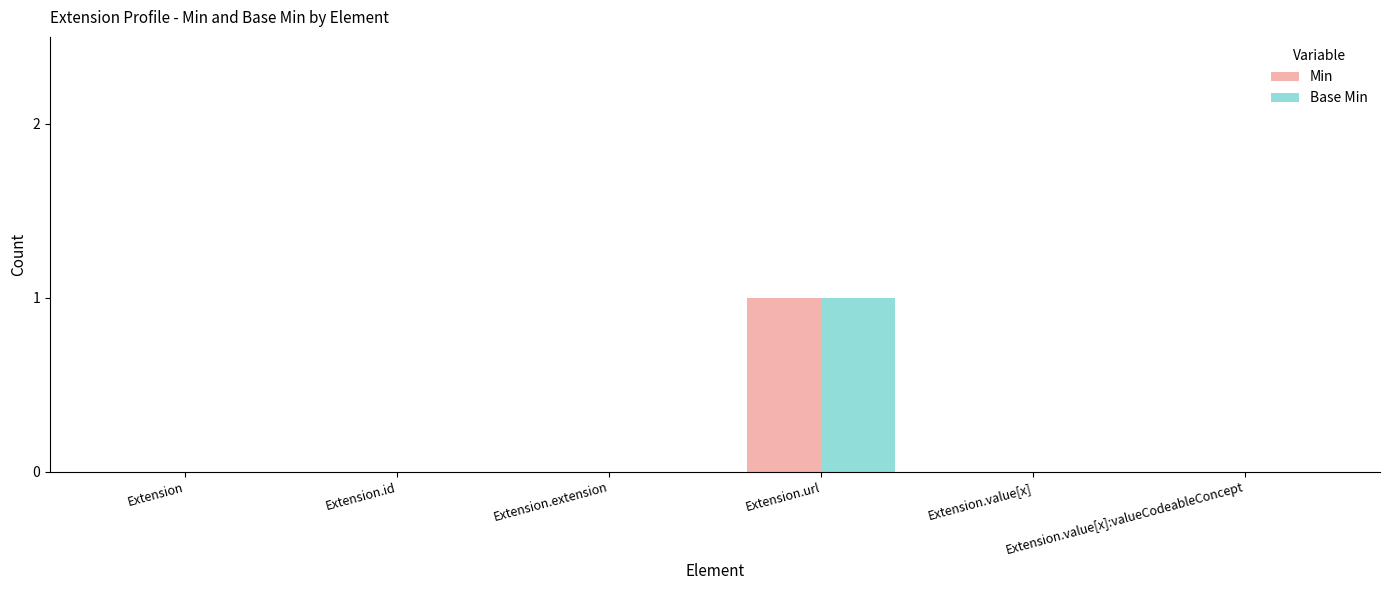

What is the sum of the Min values at Extension.url and Extension.id?

1